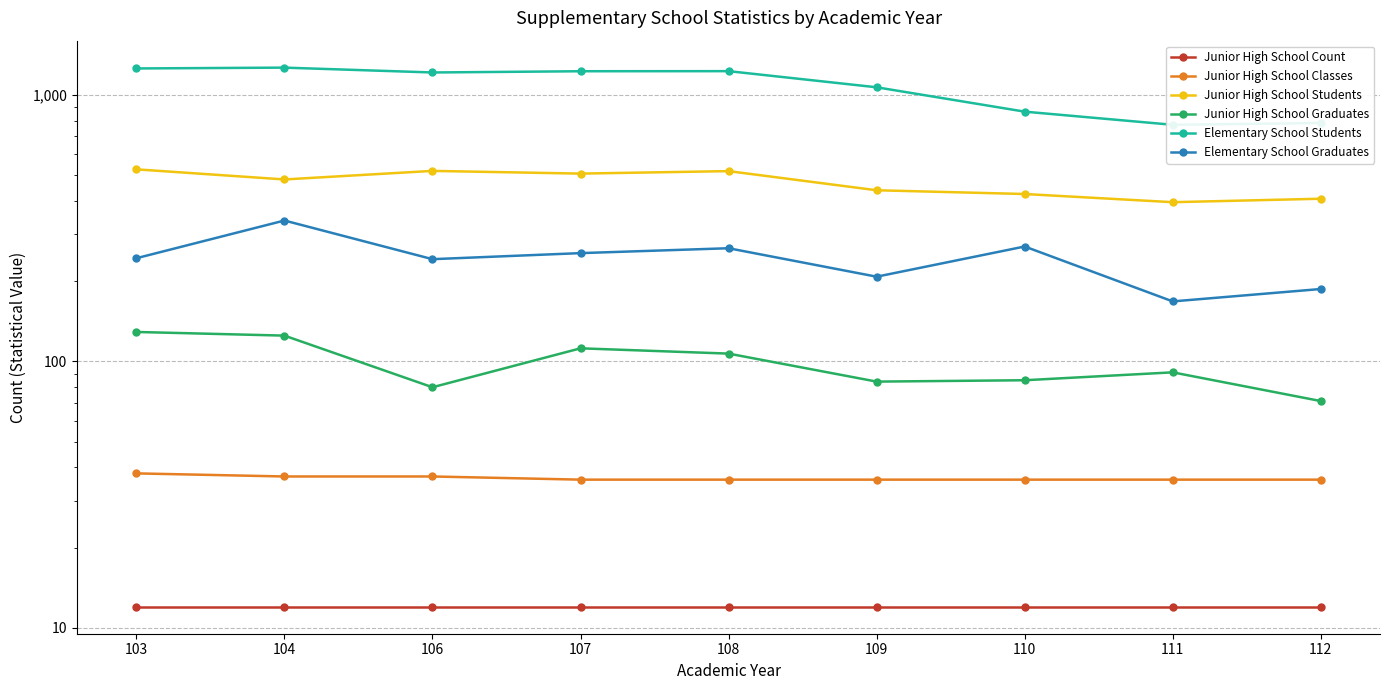

Which series has the widest spread of values?

Elementary School Students